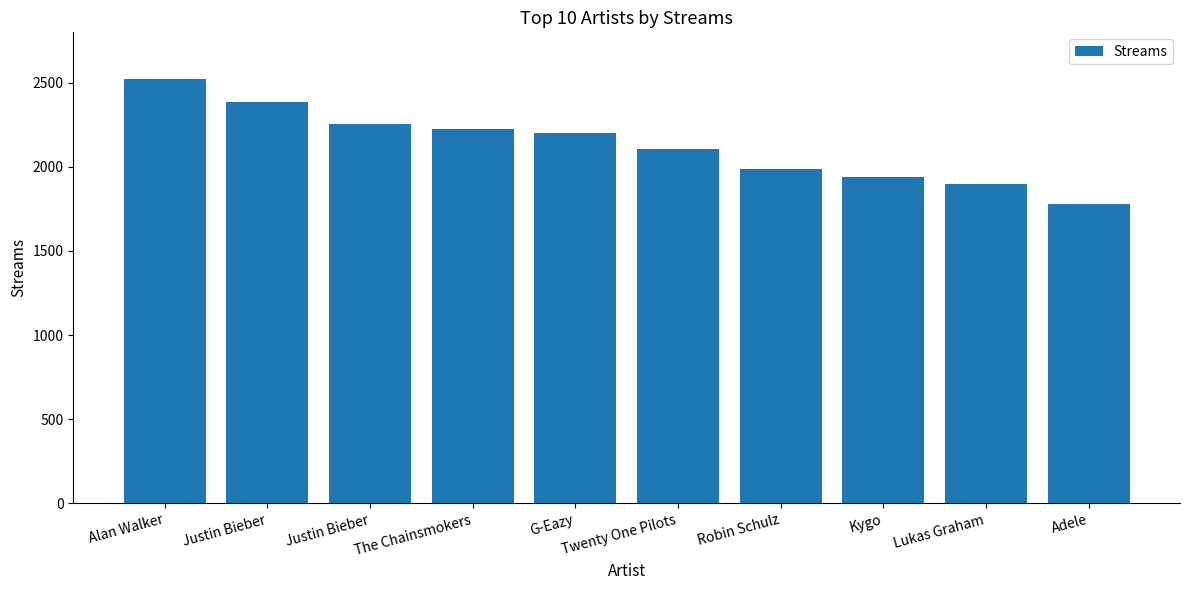

Does the chart contain any negative values?

No